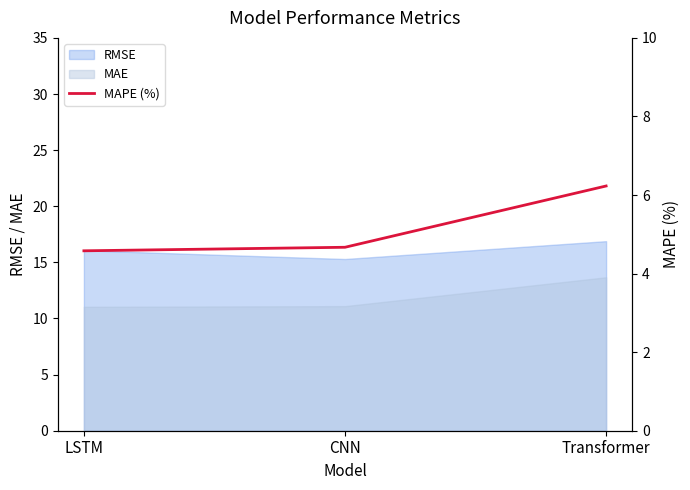

List the labels in order of RMSE value, largest first.

Transformer, LSTM, CNN